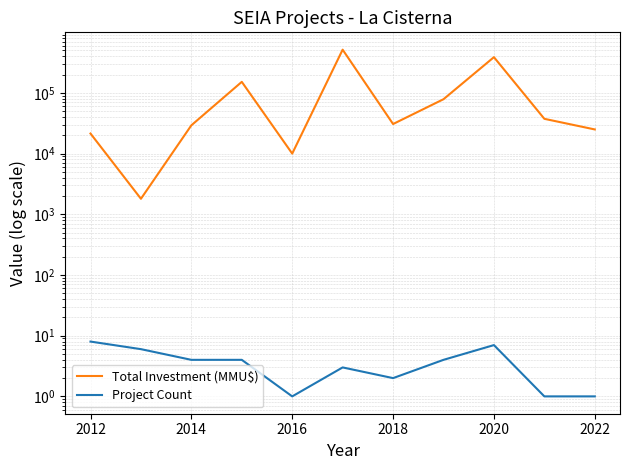

Which series has the largest range (max minus min)?

Total Investment (MMU$)